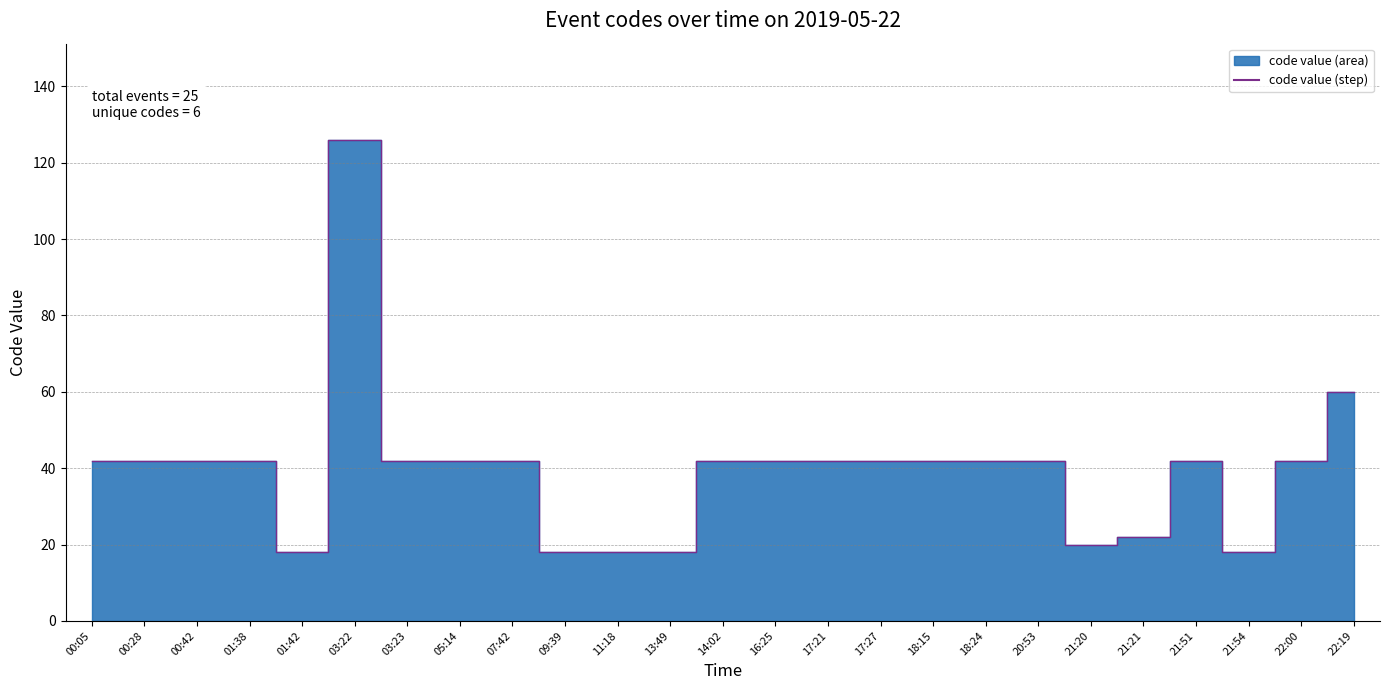

Count the number of values greater than 42.

2